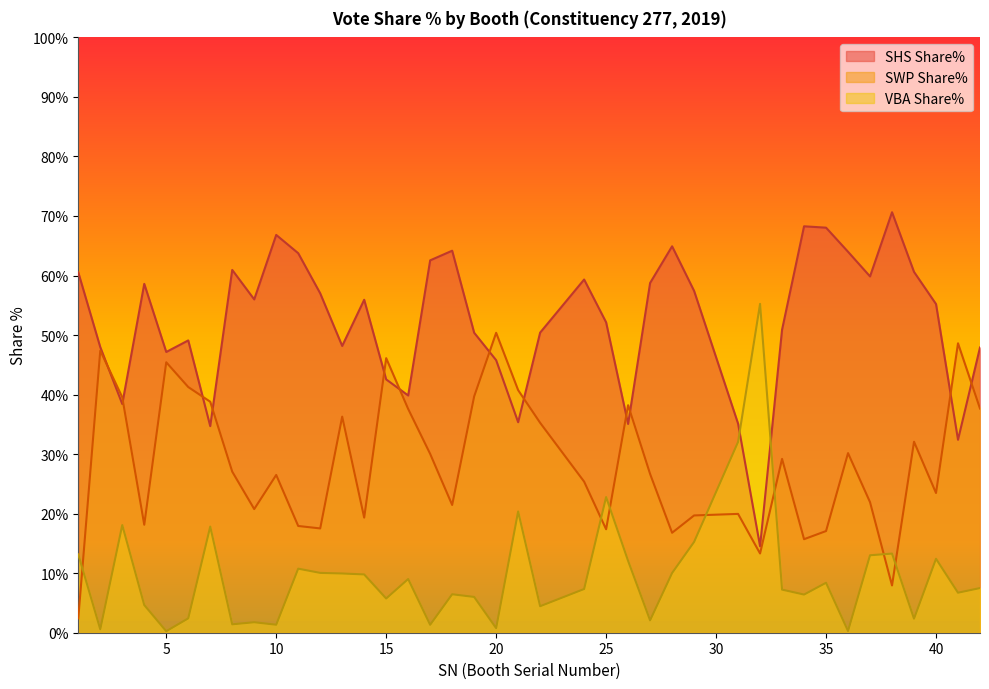

Is the value of VBA Share% at 28 greater than the value of SWP Share% at 35?

No